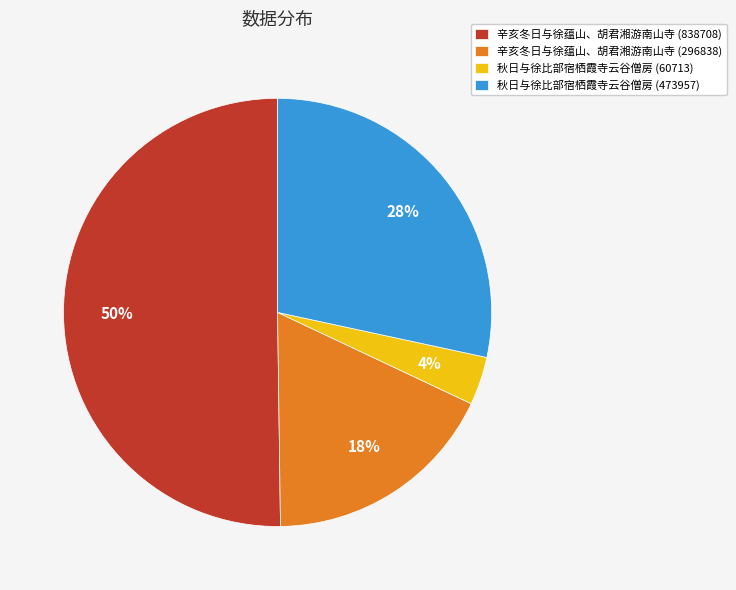

Which has a higher value, 辛亥冬日与徐蕴山、胡君湘游南山寺 (296838) or 秋日与徐比部宿栖霞寺云谷僧房 (60713)?

辛亥冬日与徐蕴山、胡君湘游南山寺 (296838)